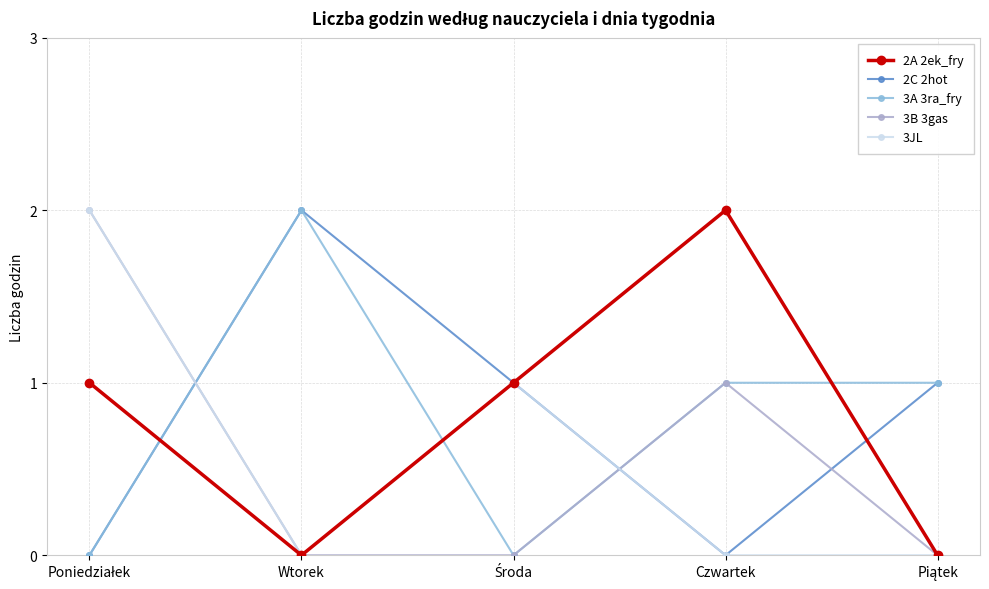

What is the label of the 2nd point from the right?

Czwartek